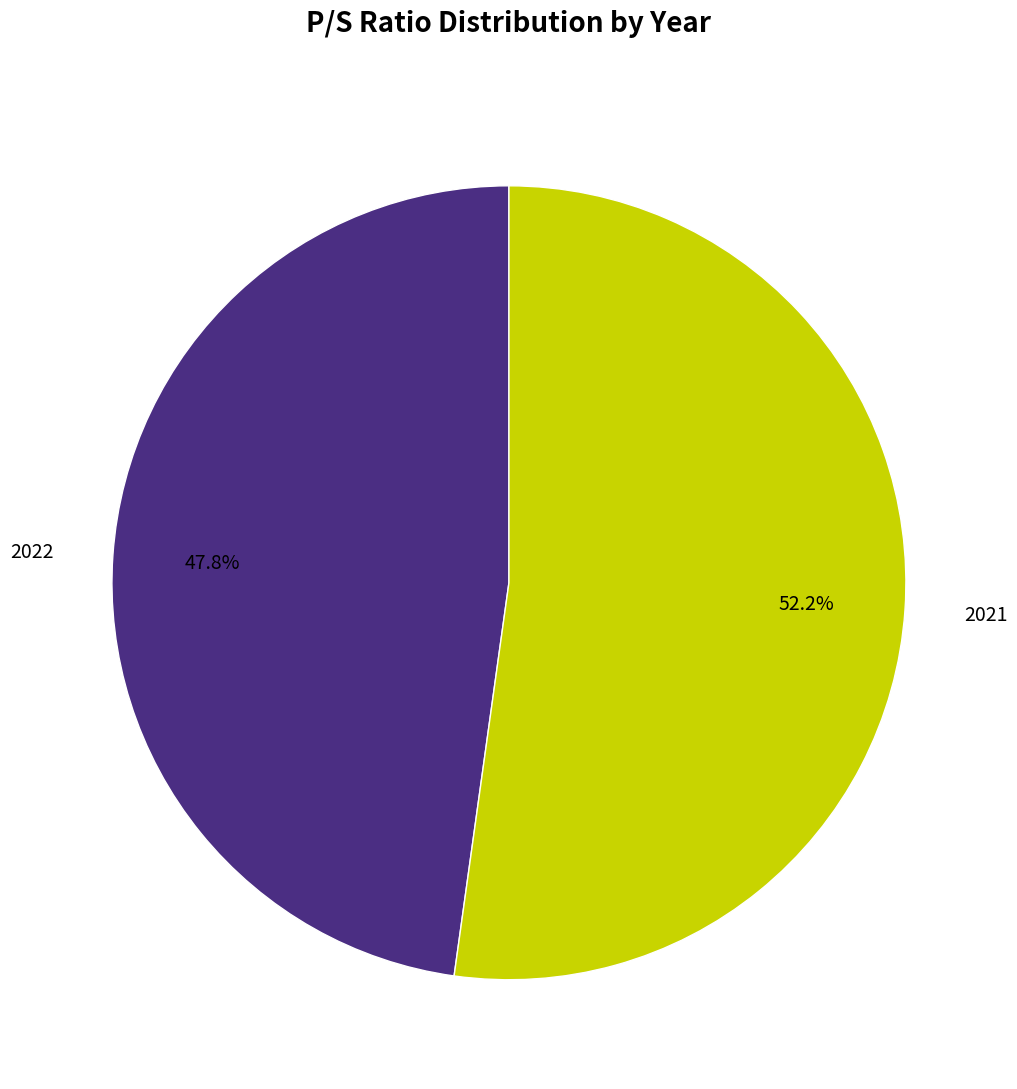

Do 2022 and 2021 together represent more than half of the pie?

Yes